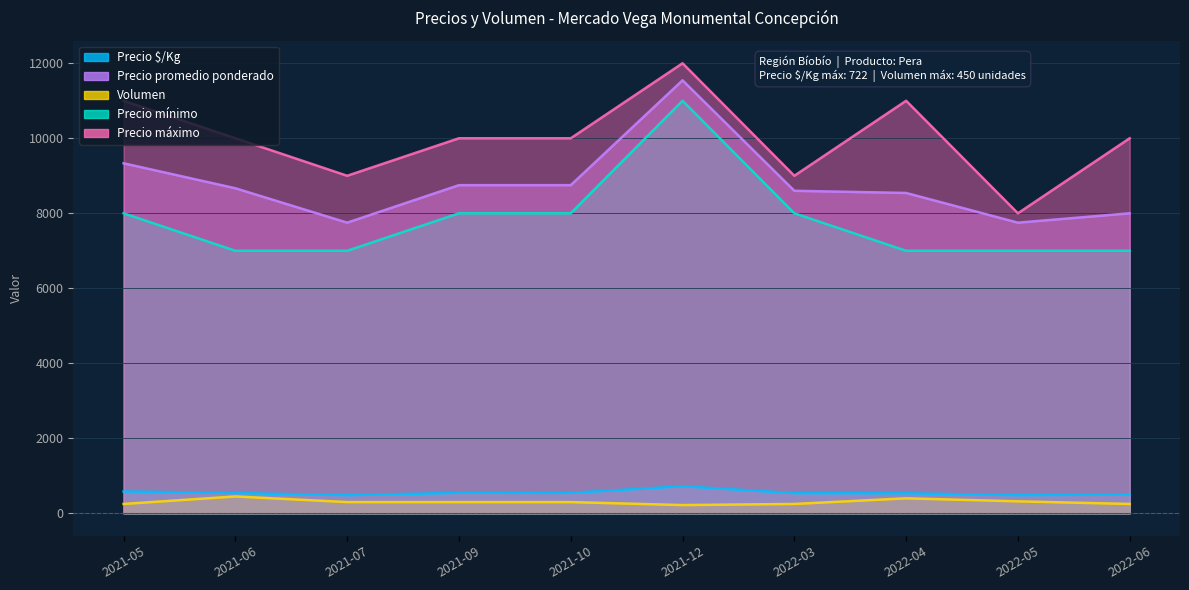

What value does the Precio promedio ponderado series have at 2021-07?

7750